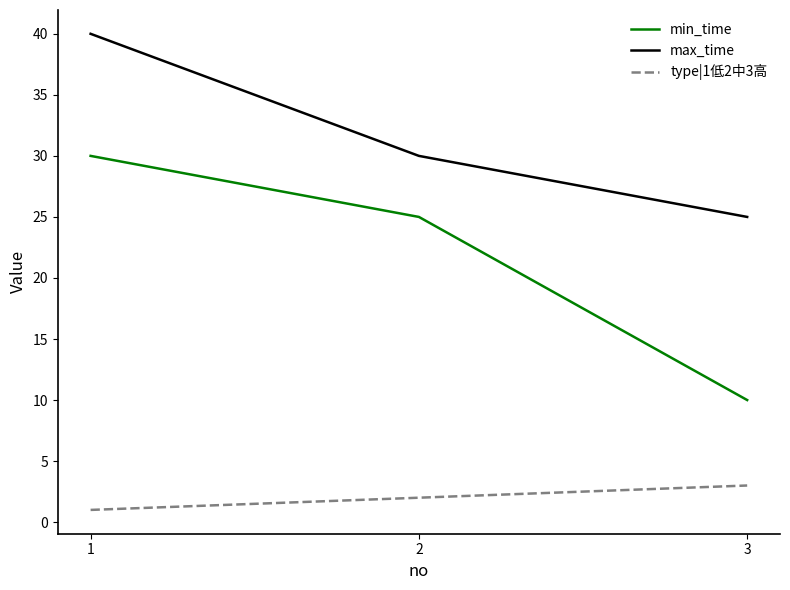

At 1, list the series in order from smallest to largest.

type|1低2中3高, min_time, max_time